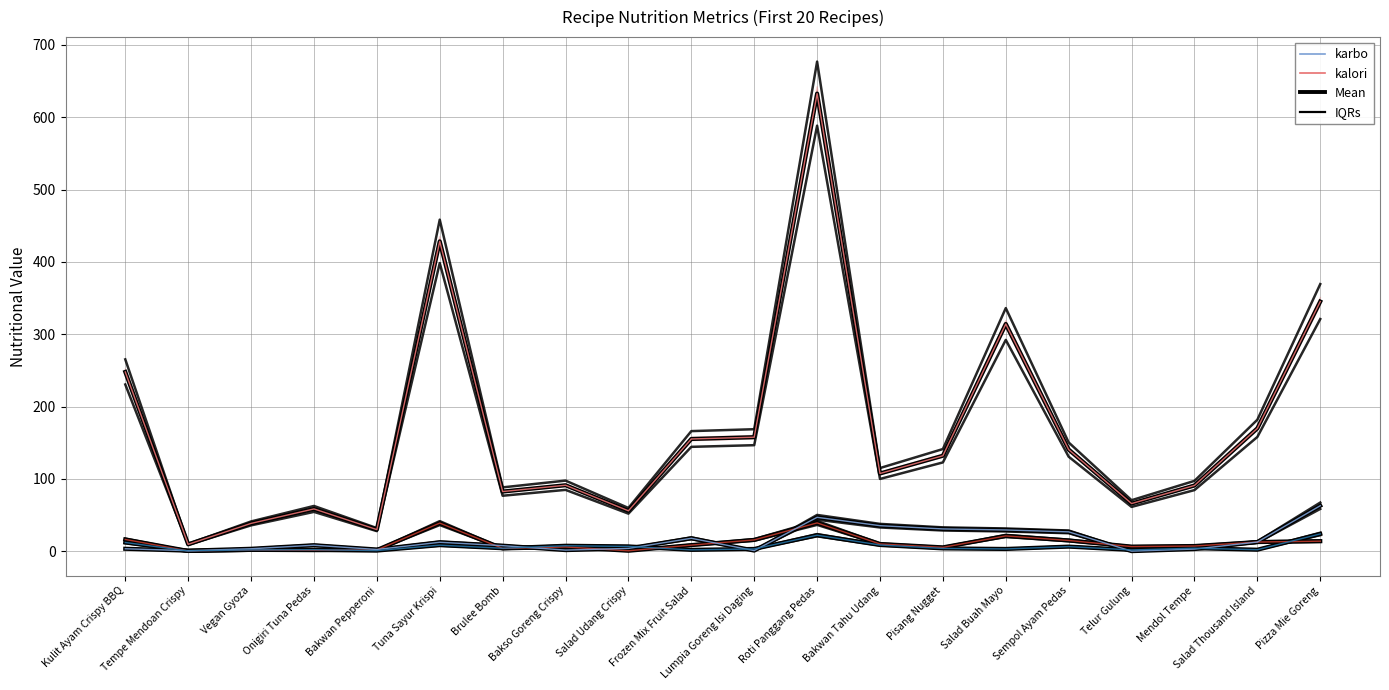

What is the highest value of the kalori series?

632.8